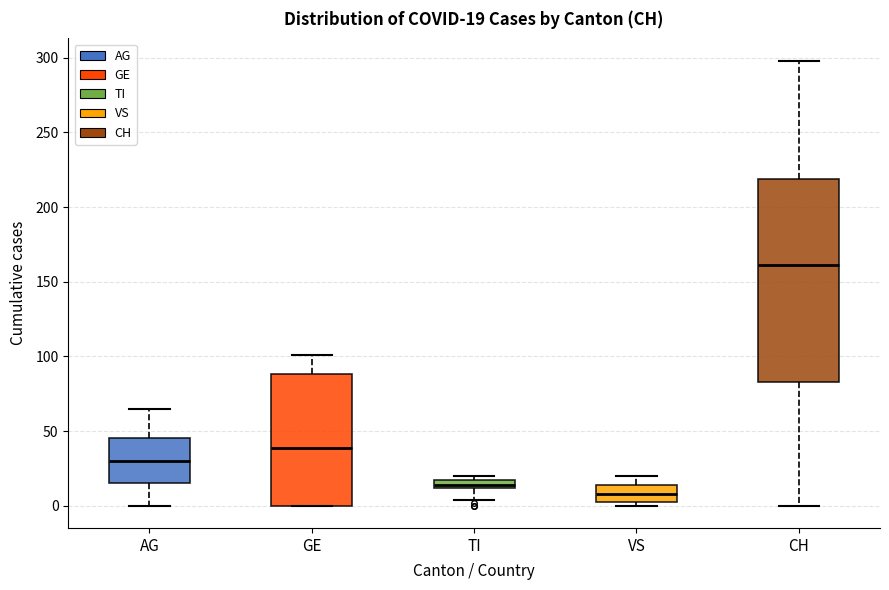

Which box's median line is the lowest?

VS